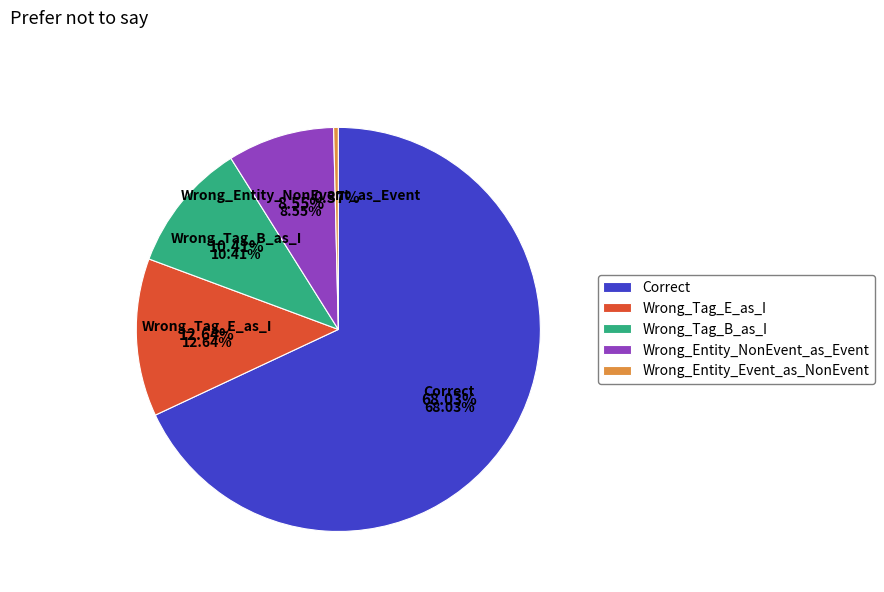

How many segments does this pie chart have?

5